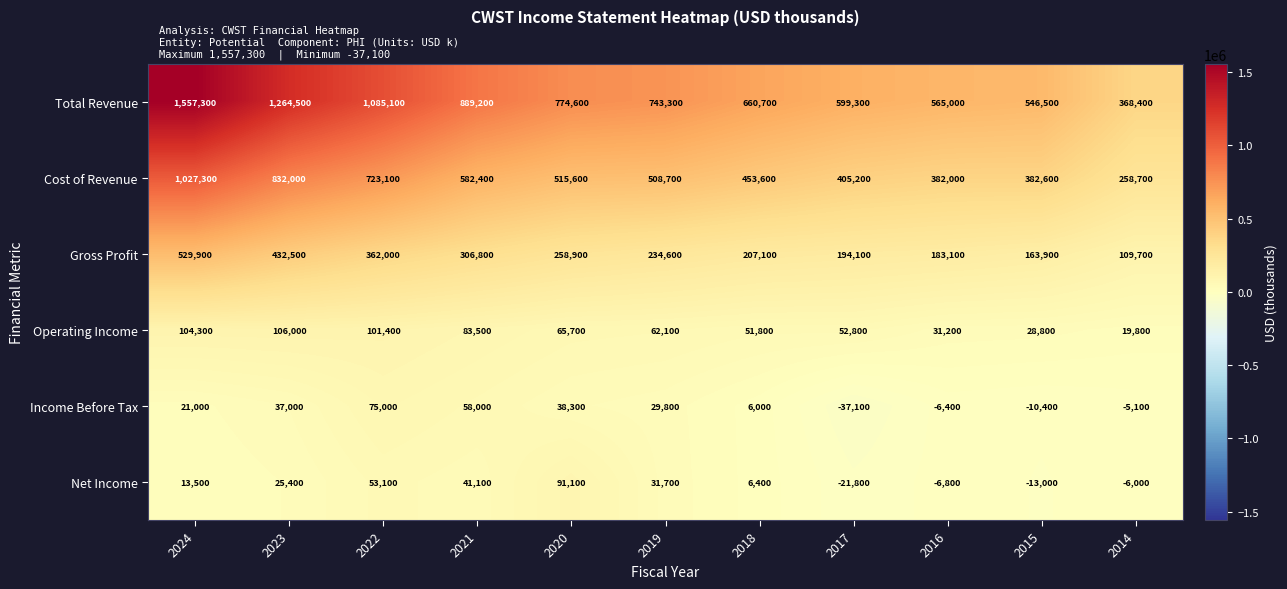

At which label is Net Income closest to 34650?

2019